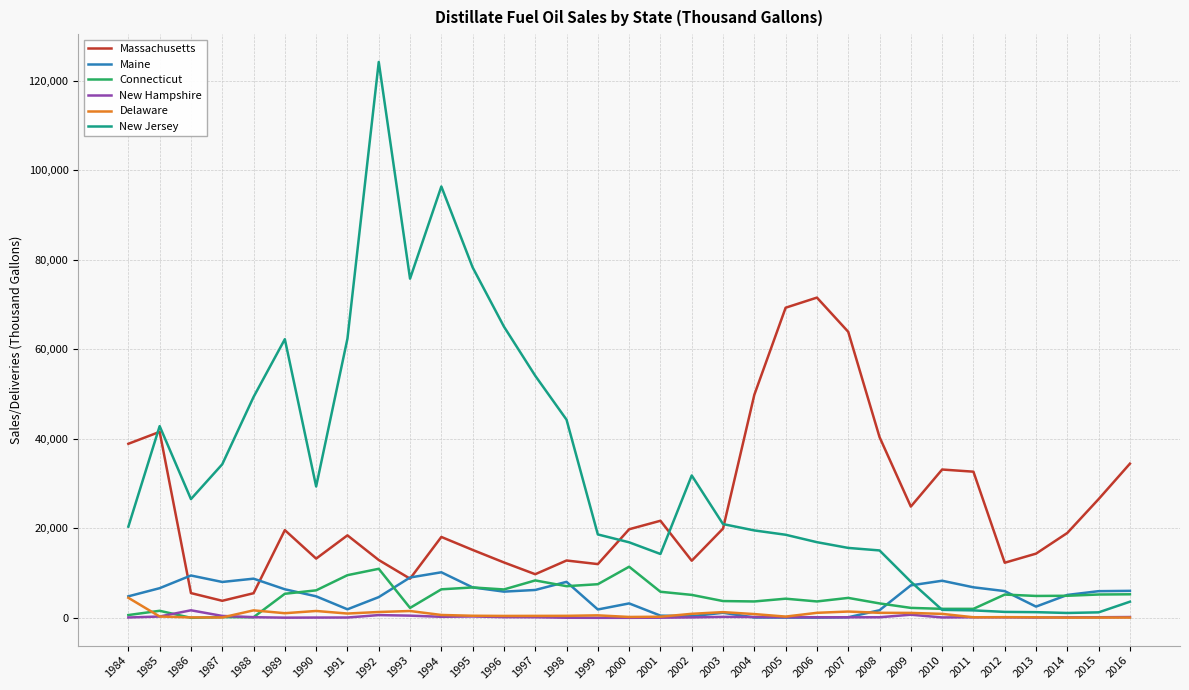

Which series changed the most between 1996 and 1999?

New Jersey